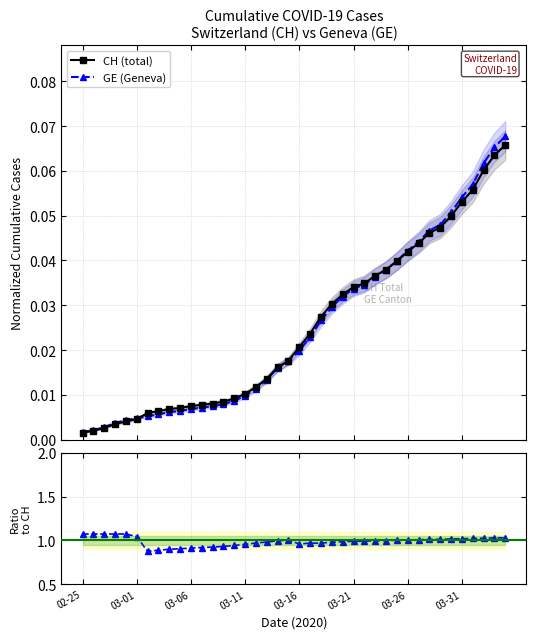

Reading right to left, extract all data points from this chart.

CH: 0.1	0.1	0.1	0.1	0.1	0.0	0.0	0.0	0.0	0.0	0.0	0.0	0.0	0.0	0.0	0.0	0.0	0.0	0.0	0.0	0.0	0.0	0.0	0.0	0.0	0.0	0.0	0.0	0.0	0.0	0.0	0.0	0.0	0.0	0.0	0.0	0.0	0.0	0.0	0.0
GE: 0.1	0.1	0.1	0.1	0.1	0.1	0.0	0.0	0.0	0.0	0.0	0.0	0.0	0.0	0.0	0.0	0.0	0.0	0.0	0.0	0.0	0.0	0.0	0.0	0.0	0.0	0.0	0.0	0.0	0.0	0.0	0.0	0.0	0.0	0.0	0.0	0.0	0.0	0.0	0.0